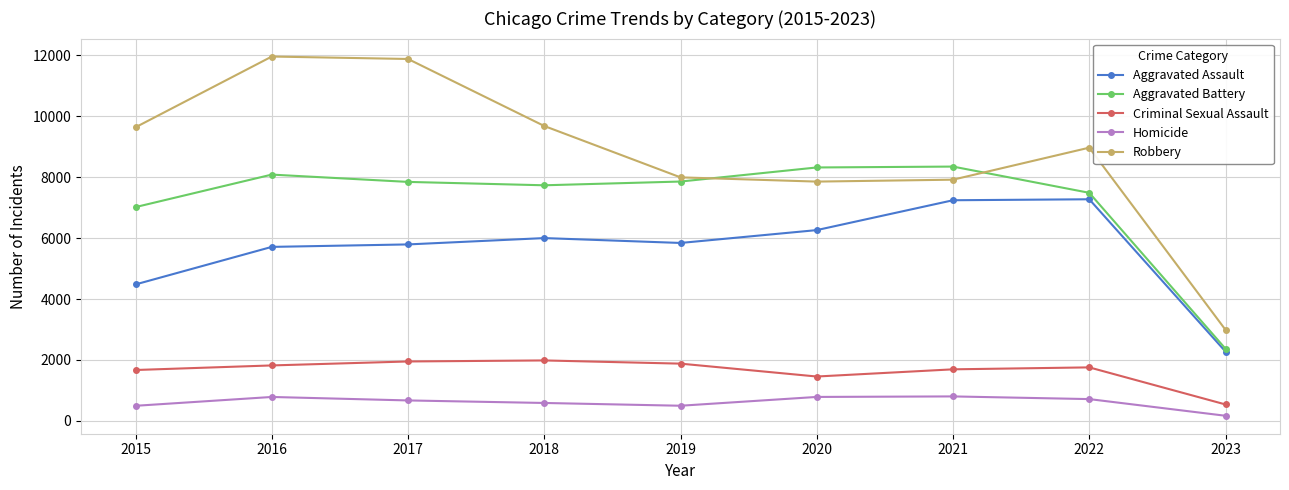

How many lines are shown in the chart?

5